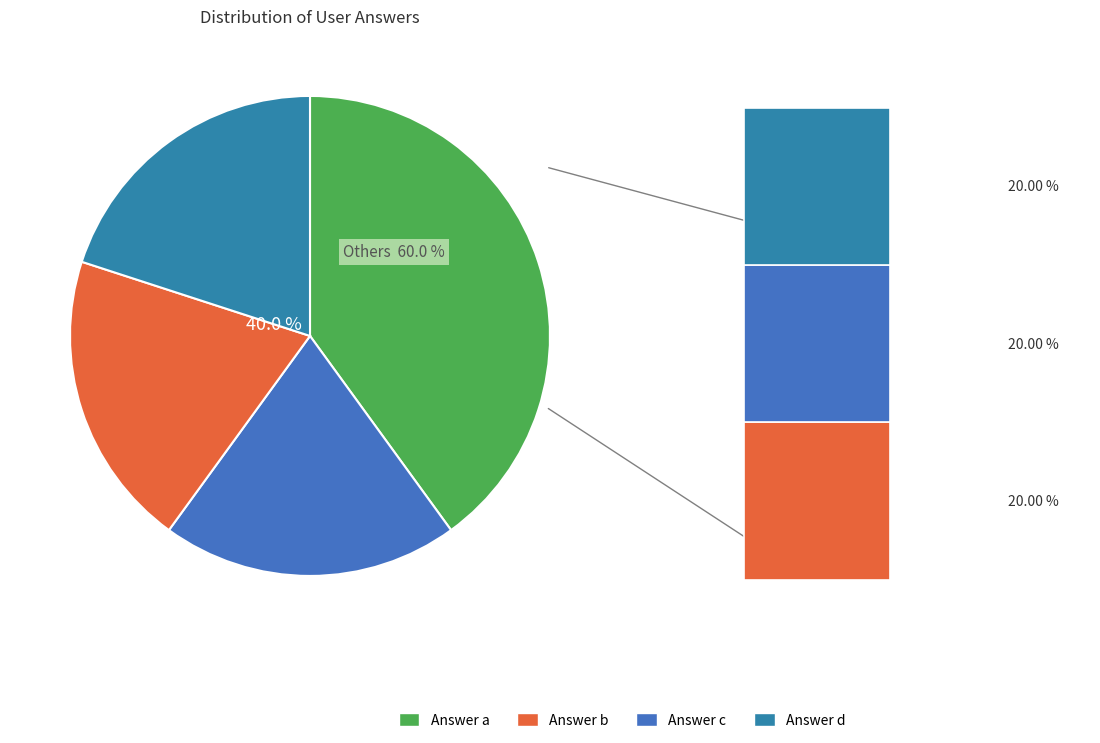

To the nearest percent, what is the average slice percentage?

25%